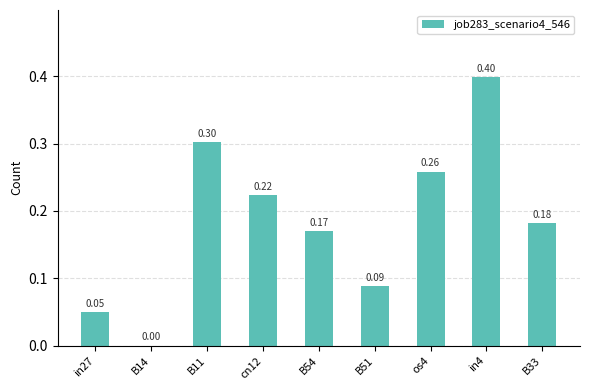

What is the sum of the values at os4 and B14?

0.3